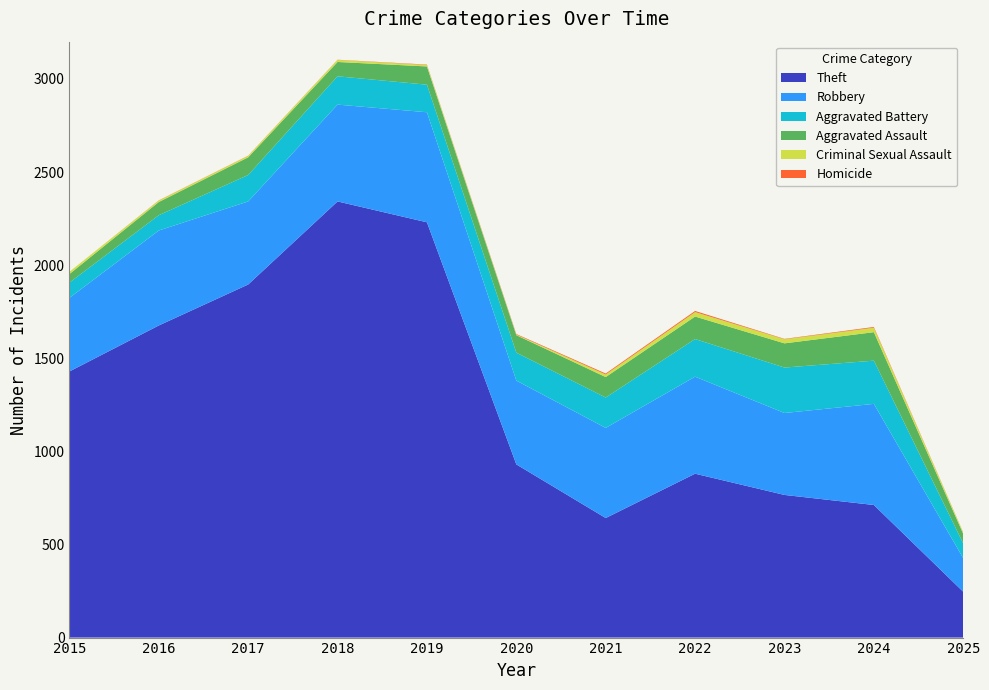

Reading left to right, list all the values displayed in this chart.

Theft: 1429	1676	1896	2342	2230	930	642	880	766	712	246
Robbery: 395	510	446	520	591	450	484	521	440	543	180
Aggravated Battery: 82	82	142	152	148	150	163	202	244	232	79
Aggravated Assault: 46	71	95	77	98	94	110	121	130	153	52
Criminal Sexual Assault: 12	8	8	11	8	3	14	24	22	24	7
Homicide: 0	1	1	1	2	3	5	6	2	4	1